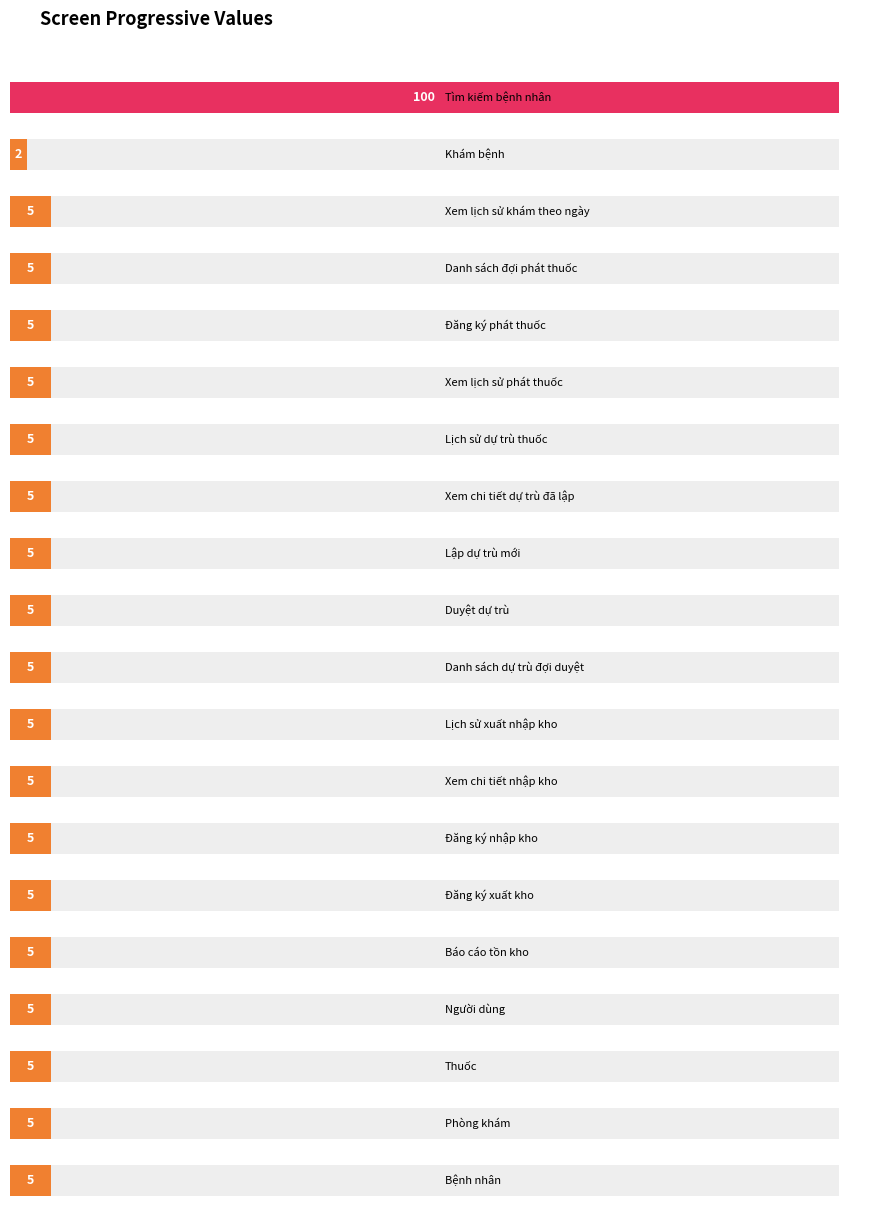

How many bars are there in total?

20